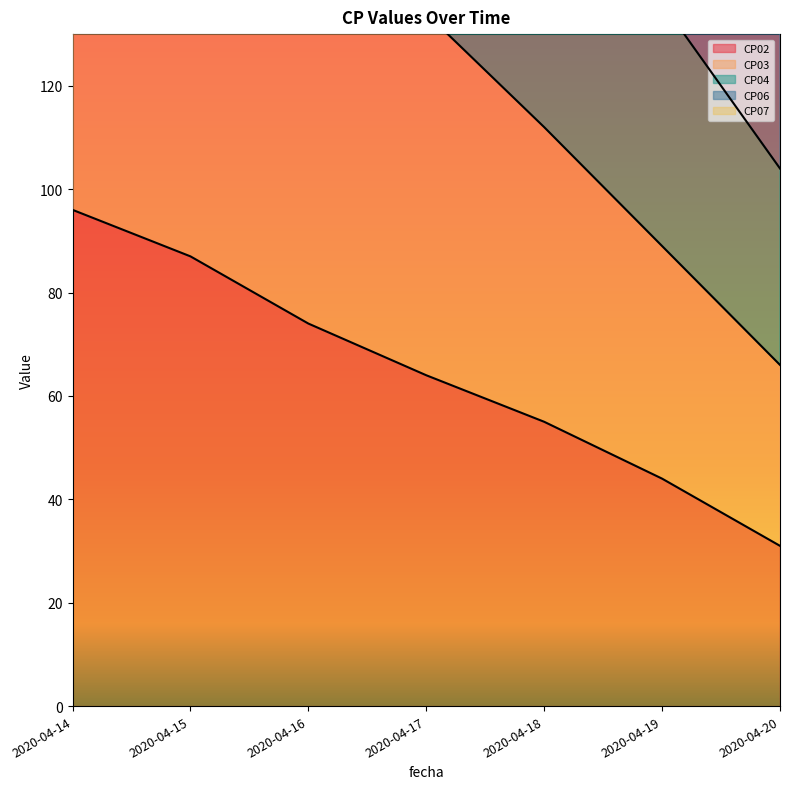

What is the difference between the highest and lowest values at 2020-04-14?

446